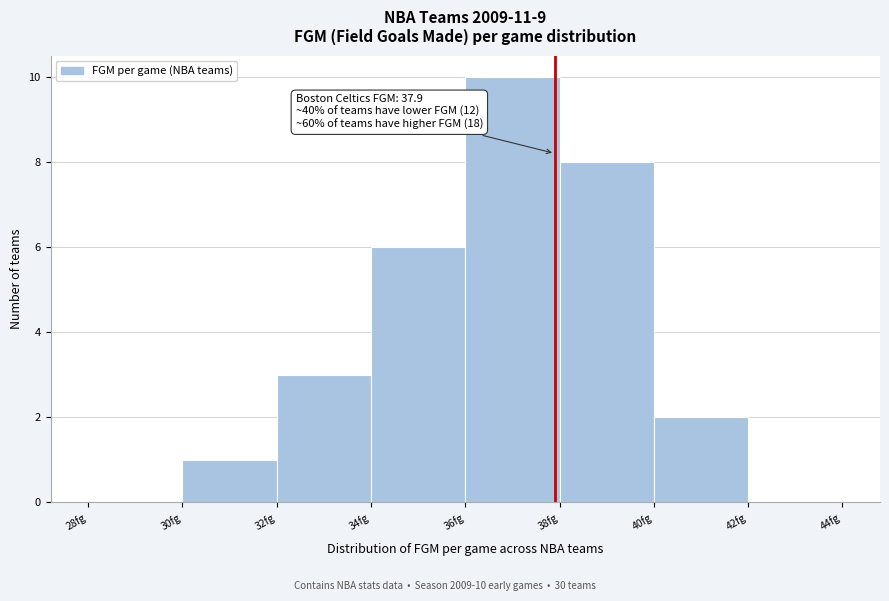

Over which range of the x-axis is the bar tallest?

36 to 38